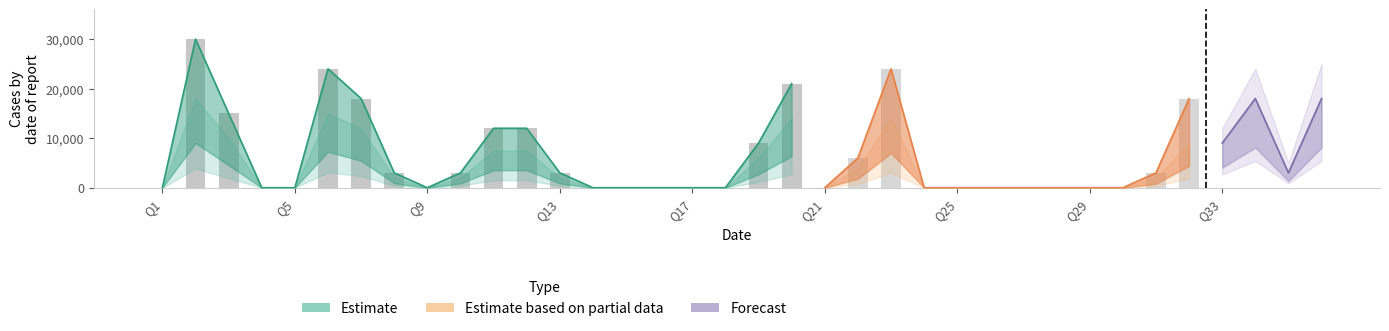

Which label corresponds to the smallest value in the chart?

Q1